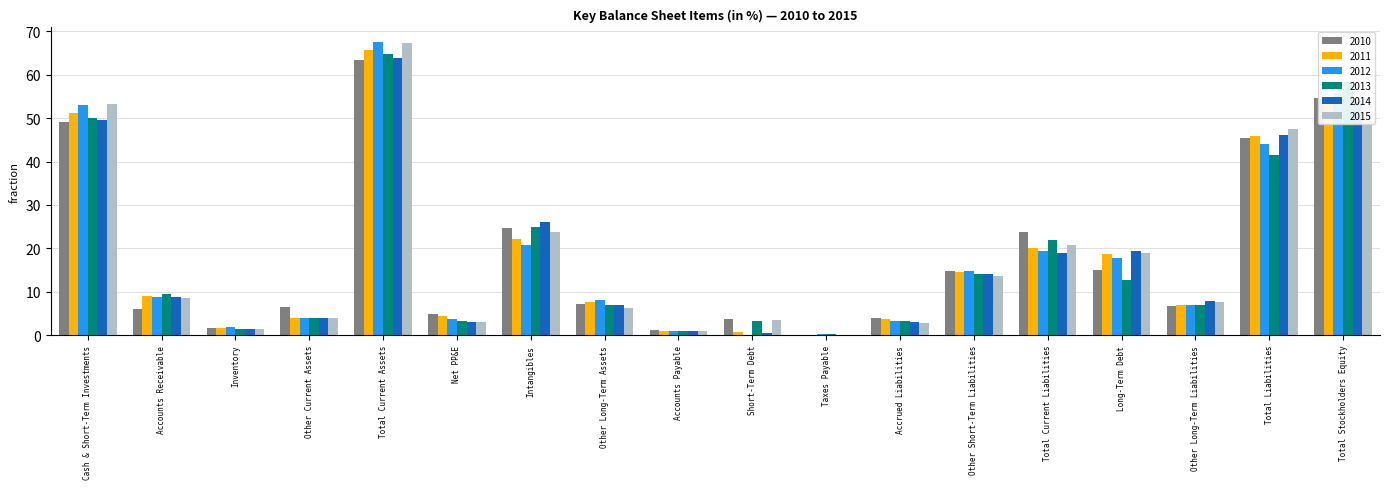

How many groups of bars are there?

18